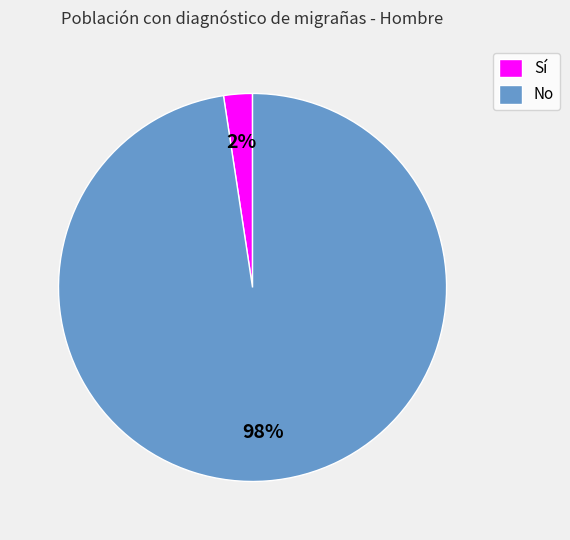

Is Sí the majority of the pie?

No